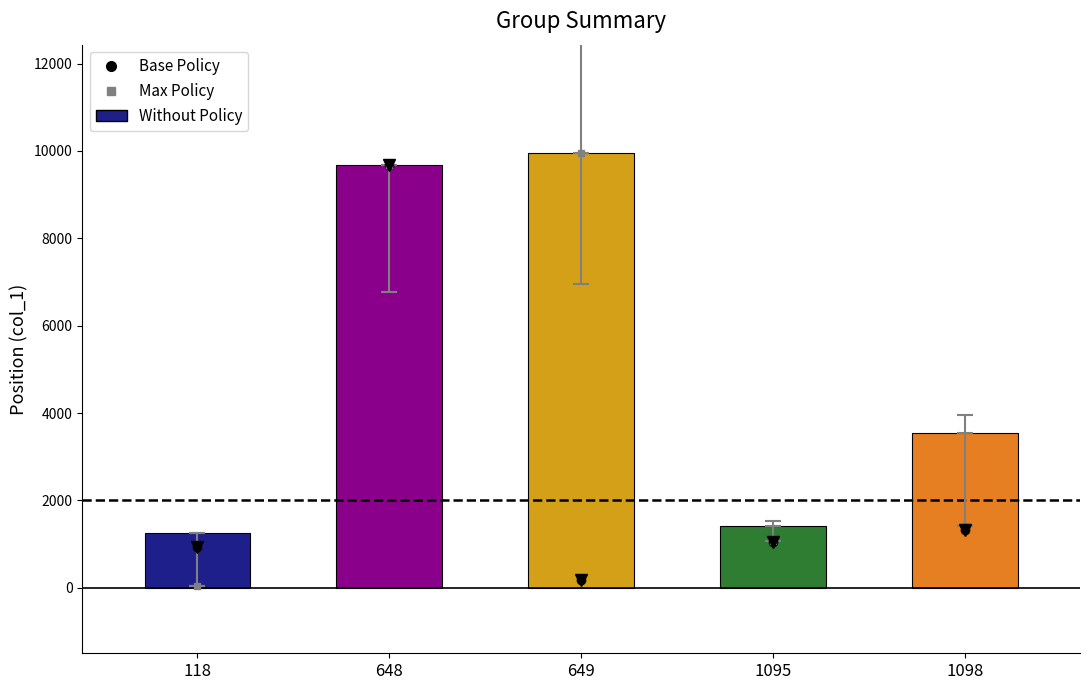

What is the value of the 1st bar from the left?

1258